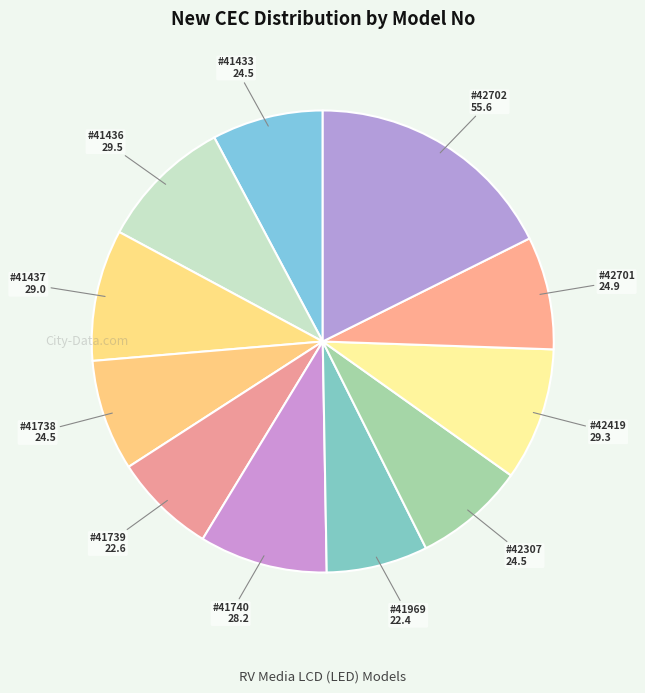

Count the number of slices in the pie.

11